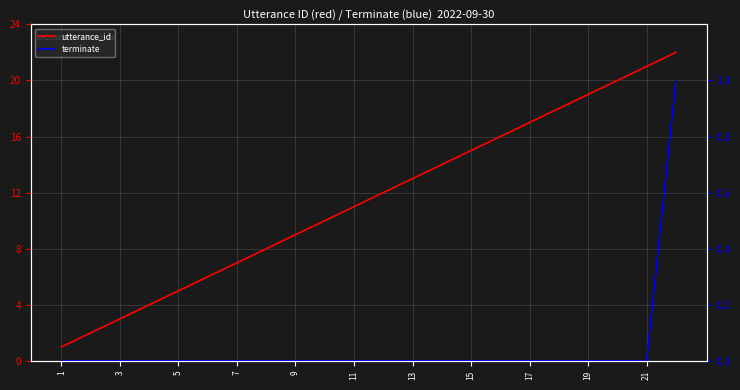

At how many categories does at least one series exceed 12?

10